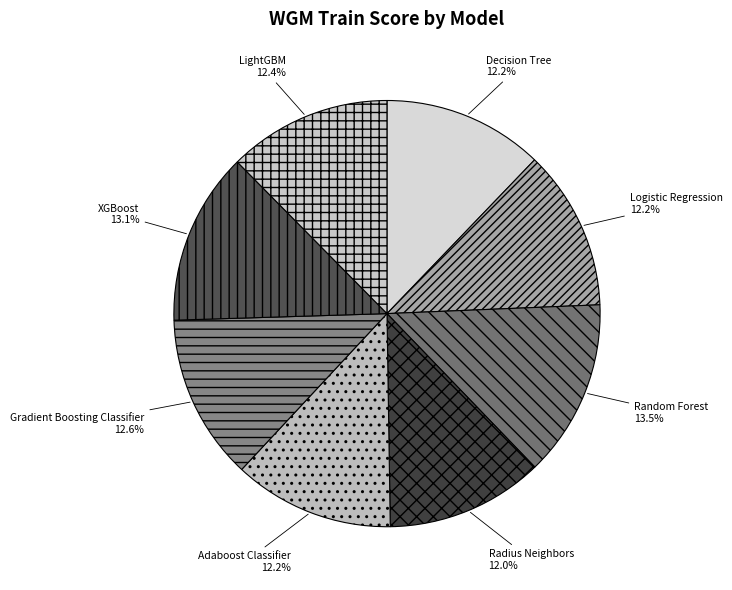

Is there any slice that represents more than half of the pie?

No